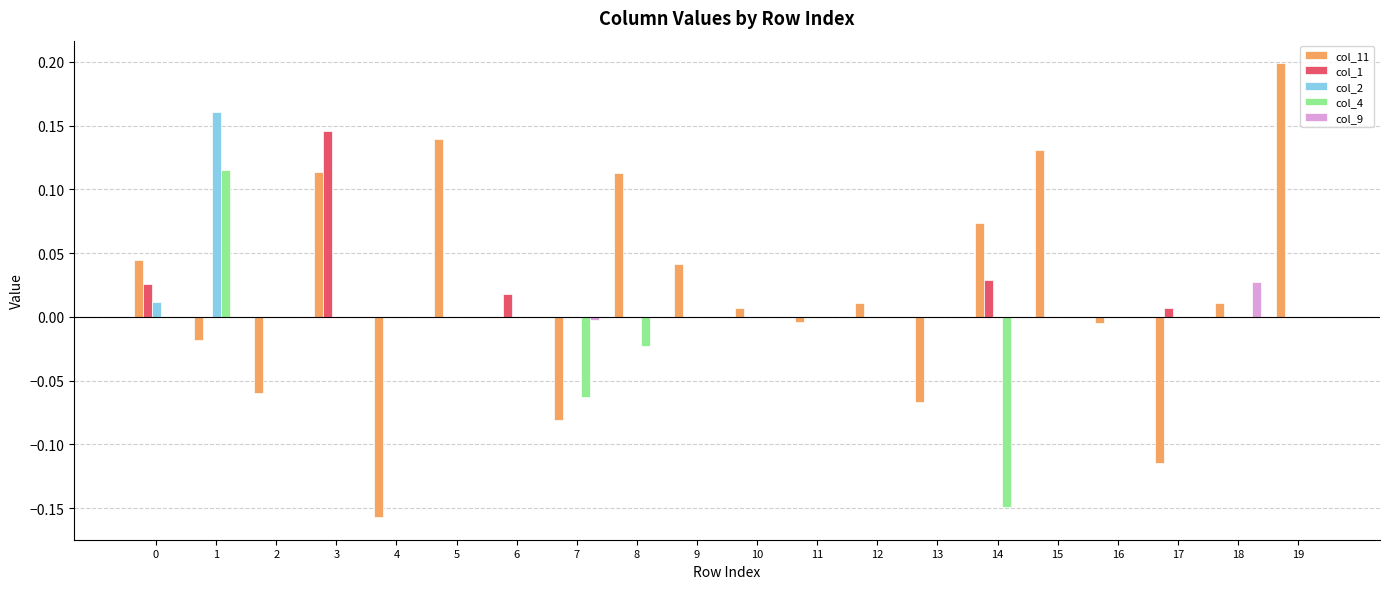

True or false: col_1 has a value of 0.0 at 0.

True